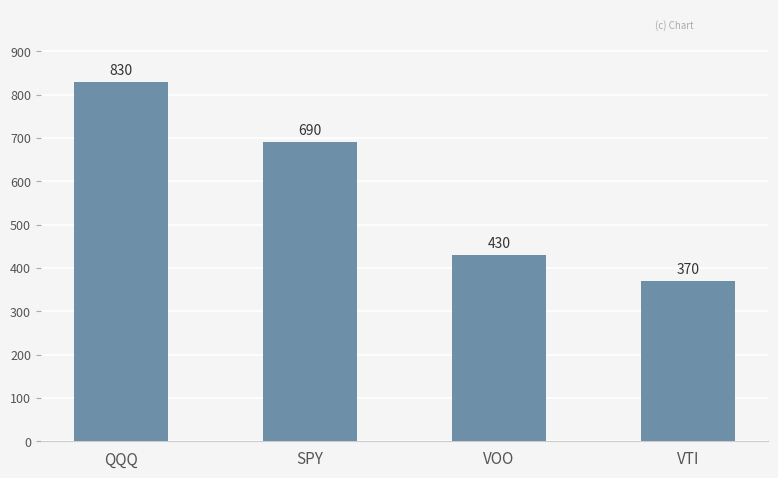

What position from the left is QQQ?

1